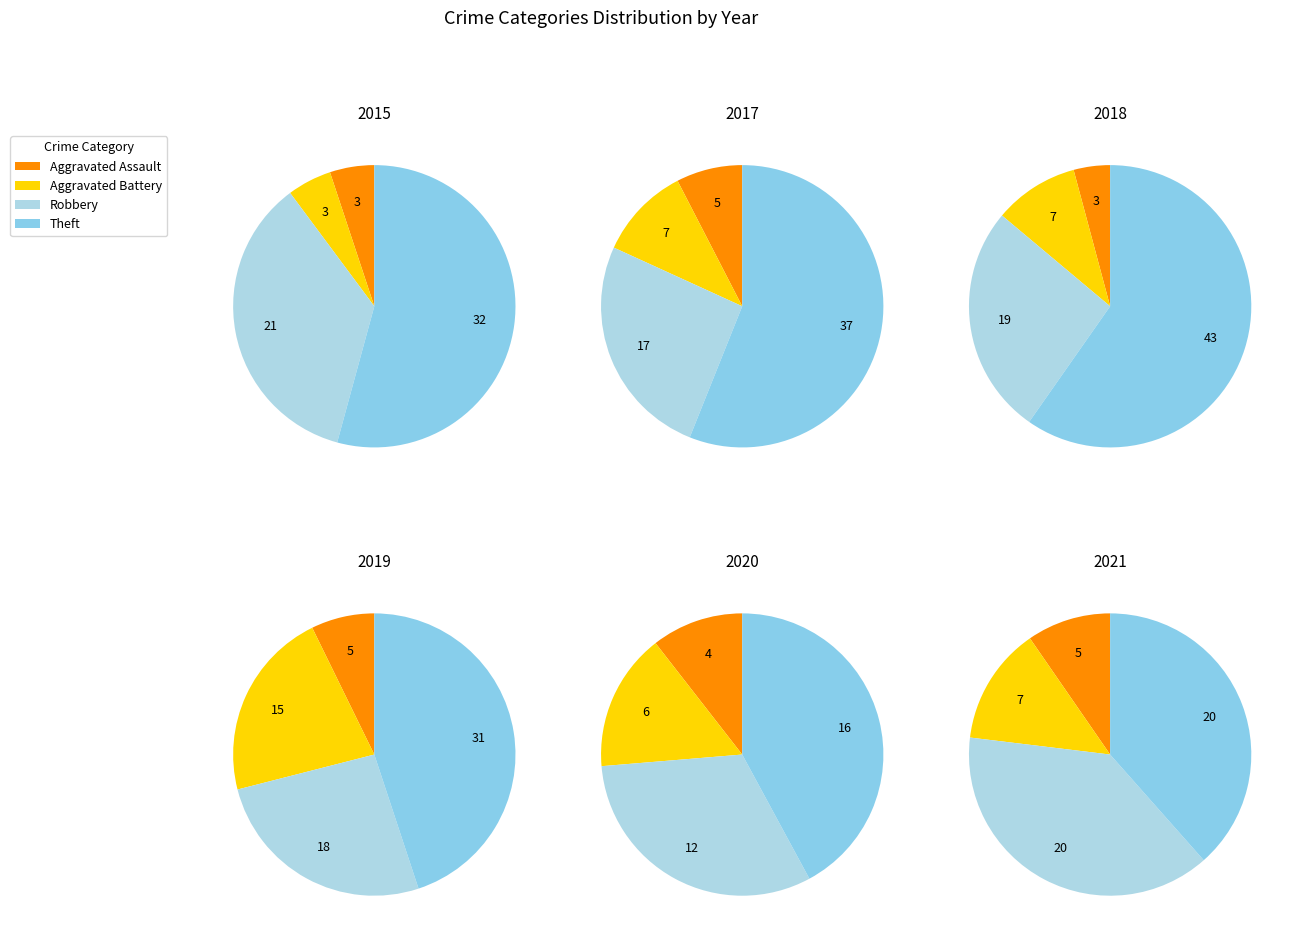

Which slice is the largest?

values_2018